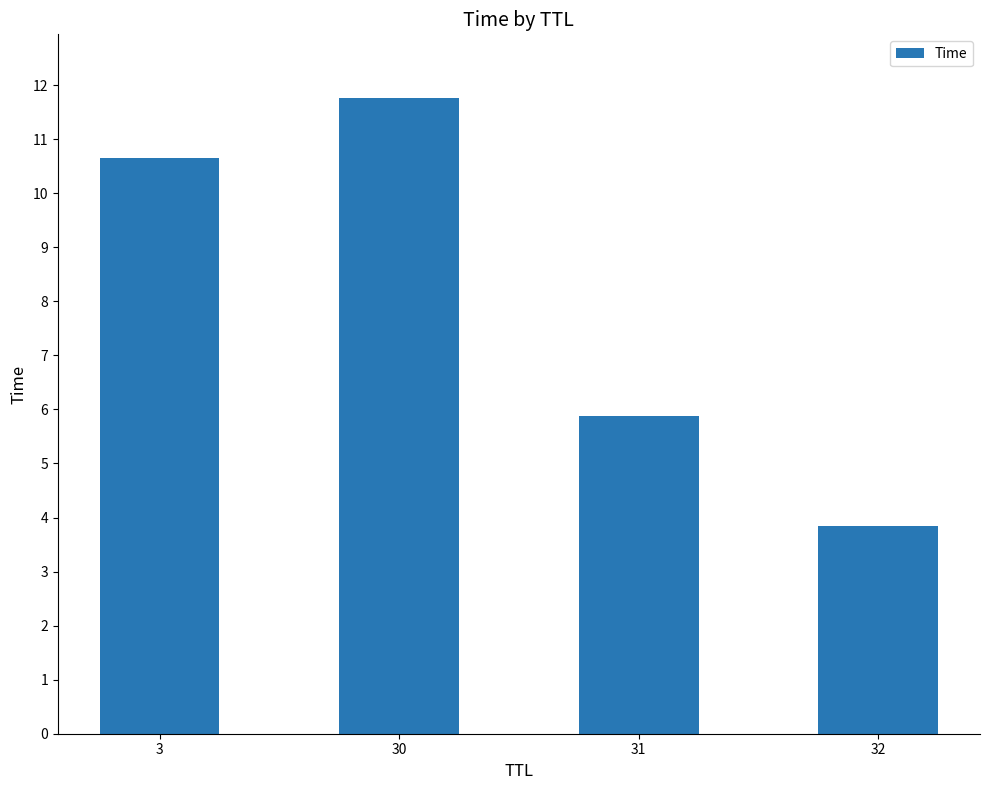

Reading left to right, what are all the values shown in this chart?

10.7	11.8	5.9	3.8